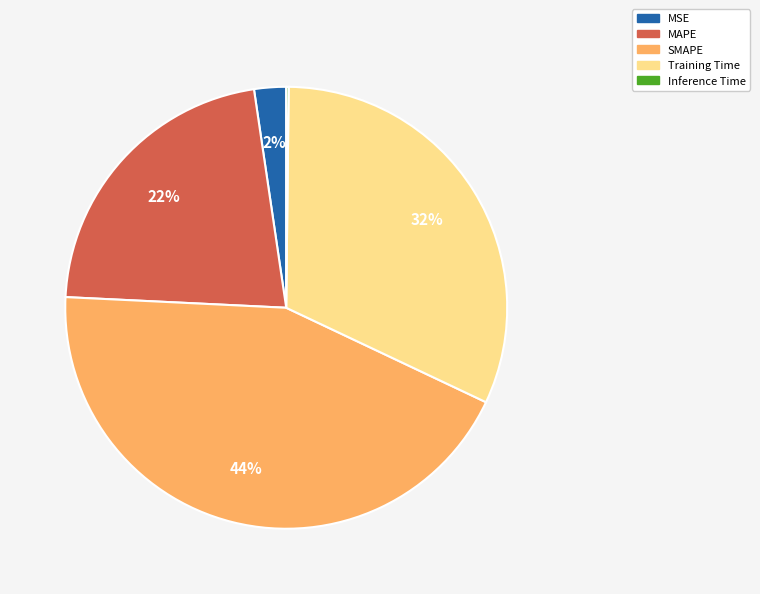

Between Training Time and MAPE, which is larger?

Training Time